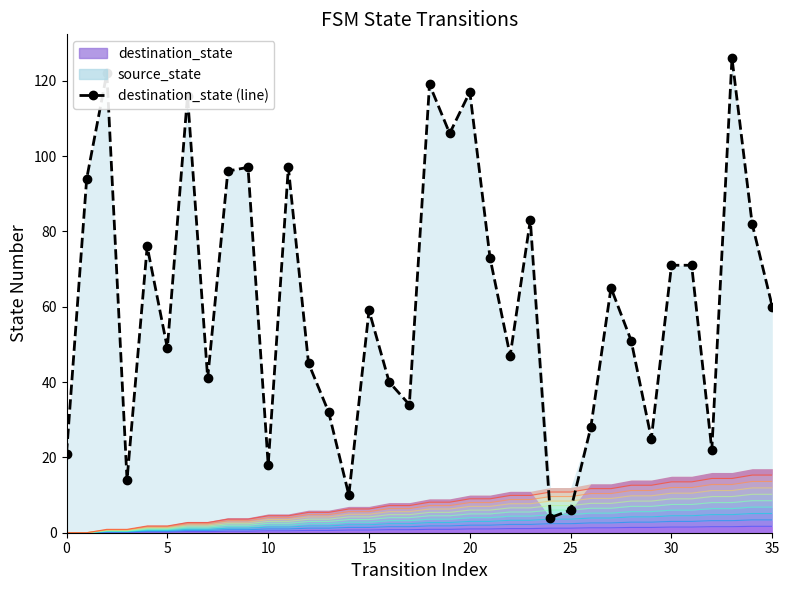

Reading left to right, list all the values displayed in this chart.

21	94	122	14	76	49	116	41	96	97	18	97	45	32	10	59	40	34	119	106	117	73	47	83	4	6	28	65	51	25	71	71	22	126	82	60